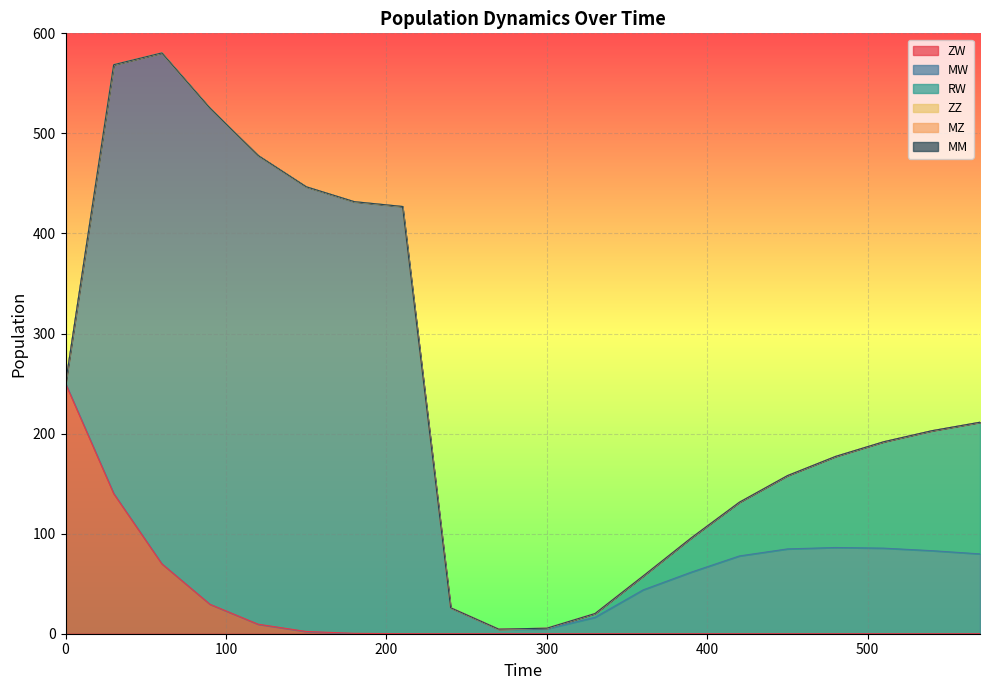

Which series has the widest spread of values?

MW